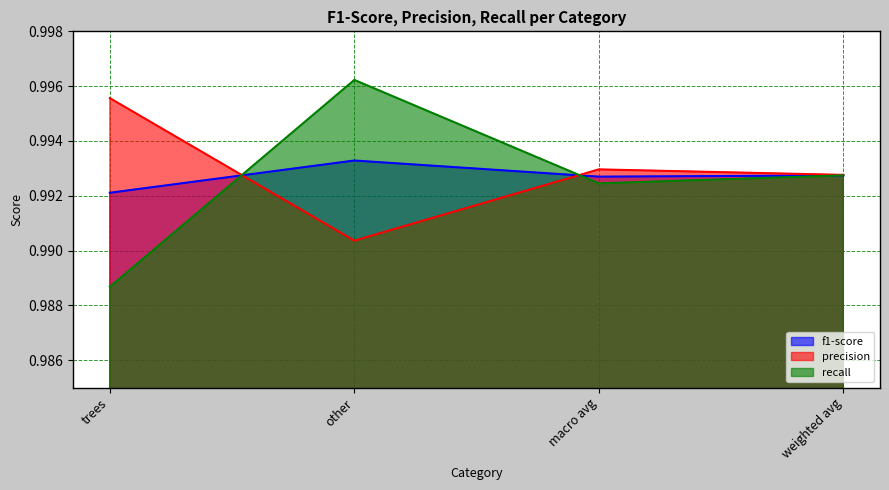

Which category has the lowest value in the precision series?

other